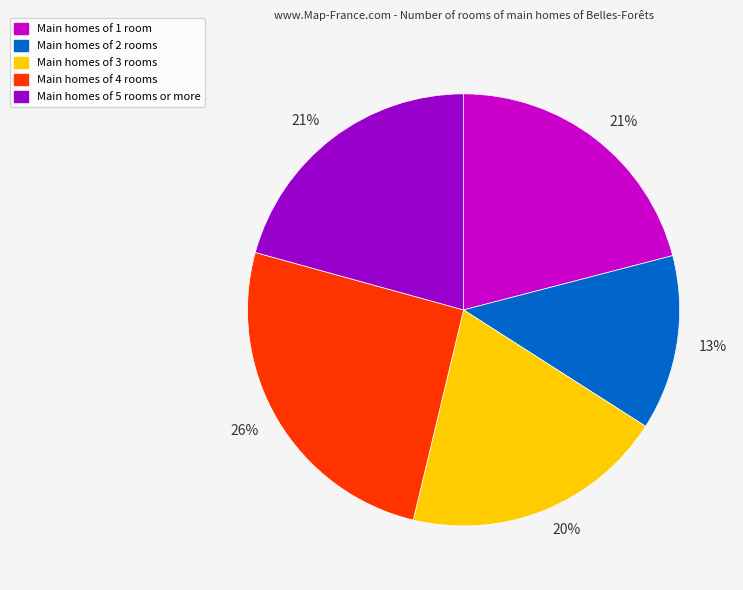

Is there any slice that represents more than half of the pie?

No